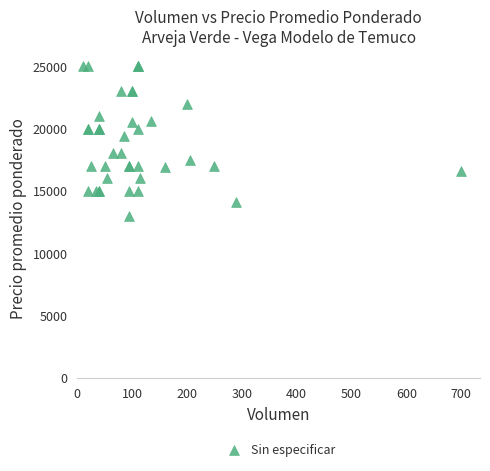

What Y value in the scatter plot is closest to 19000?

19412